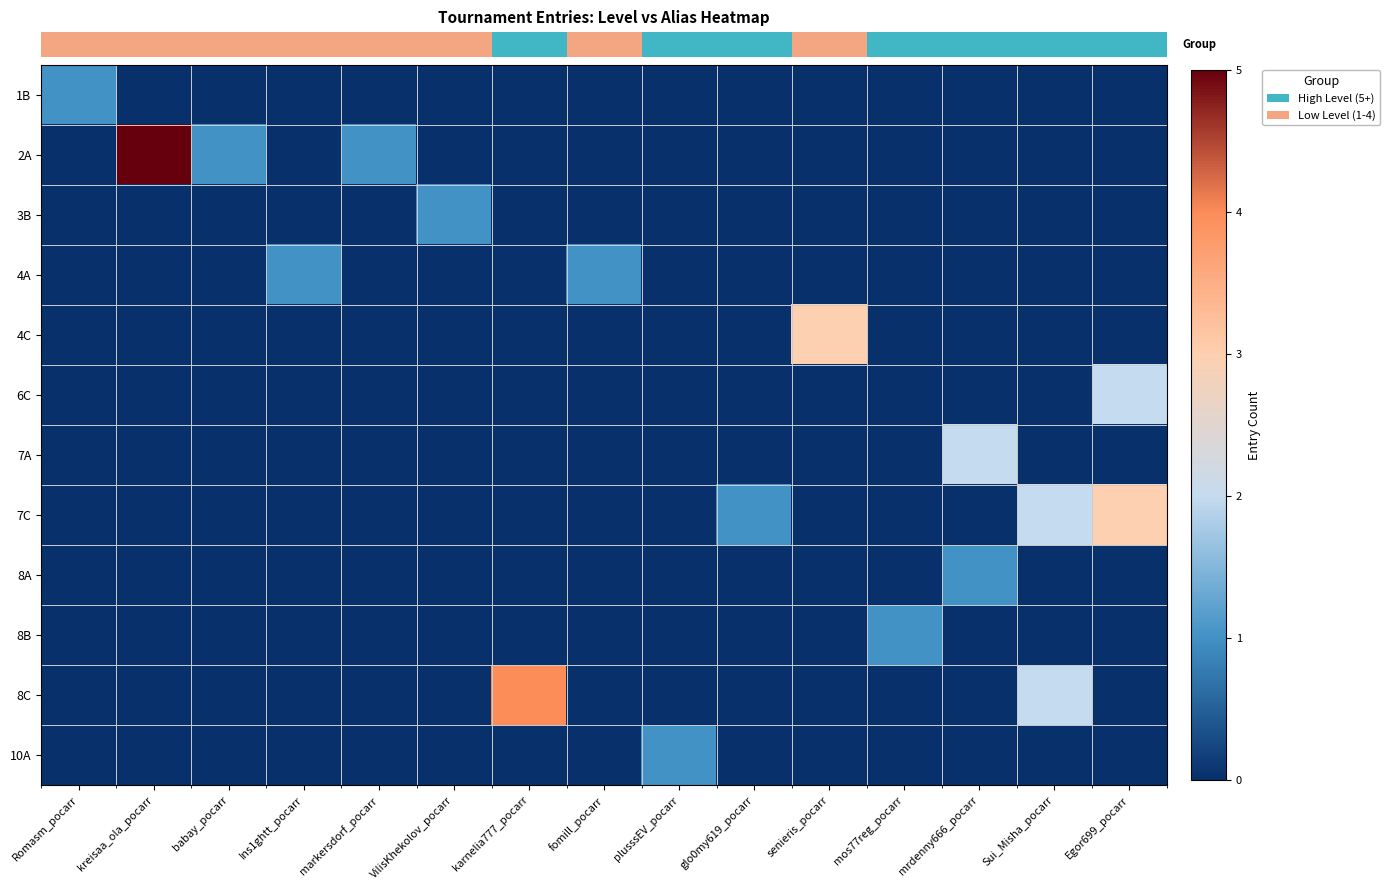

Reading right to left, what are all the values shown in this chart?

row_0: 0	0	0	0	0	0	0	0	0	0	0	0	0	0	1
row_1: 0	0	0	0	0	0	0	0	0	0	1	0	1	5	0
row_2: 0	0	0	0	0	0	0	0	0	1	0	0	0	0	0
row_3: 0	0	0	0	0	0	0	1	0	0	0	1	0	0	0
row_4: 0	0	0	0	3	0	0	0	0	0	0	0	0	0	0
row_5: 2	0	0	0	0	0	0	0	0	0	0	0	0	0	0
row_6: 0	0	2	0	0	0	0	0	0	0	0	0	0	0	0
row_7: 3	2	0	0	0	1	0	0	0	0	0	0	0	0	0
row_8: 0	0	1	0	0	0	0	0	0	0	0	0	0	0	0
row_9: 0	0	0	1	0	0	0	0	0	0	0	0	0	0	0
row_10: 0	2	0	0	0	0	0	0	4	0	0	0	0	0	0
row_11: 0	0	0	0	0	0	1	0	0	0	0	0	0	0	0